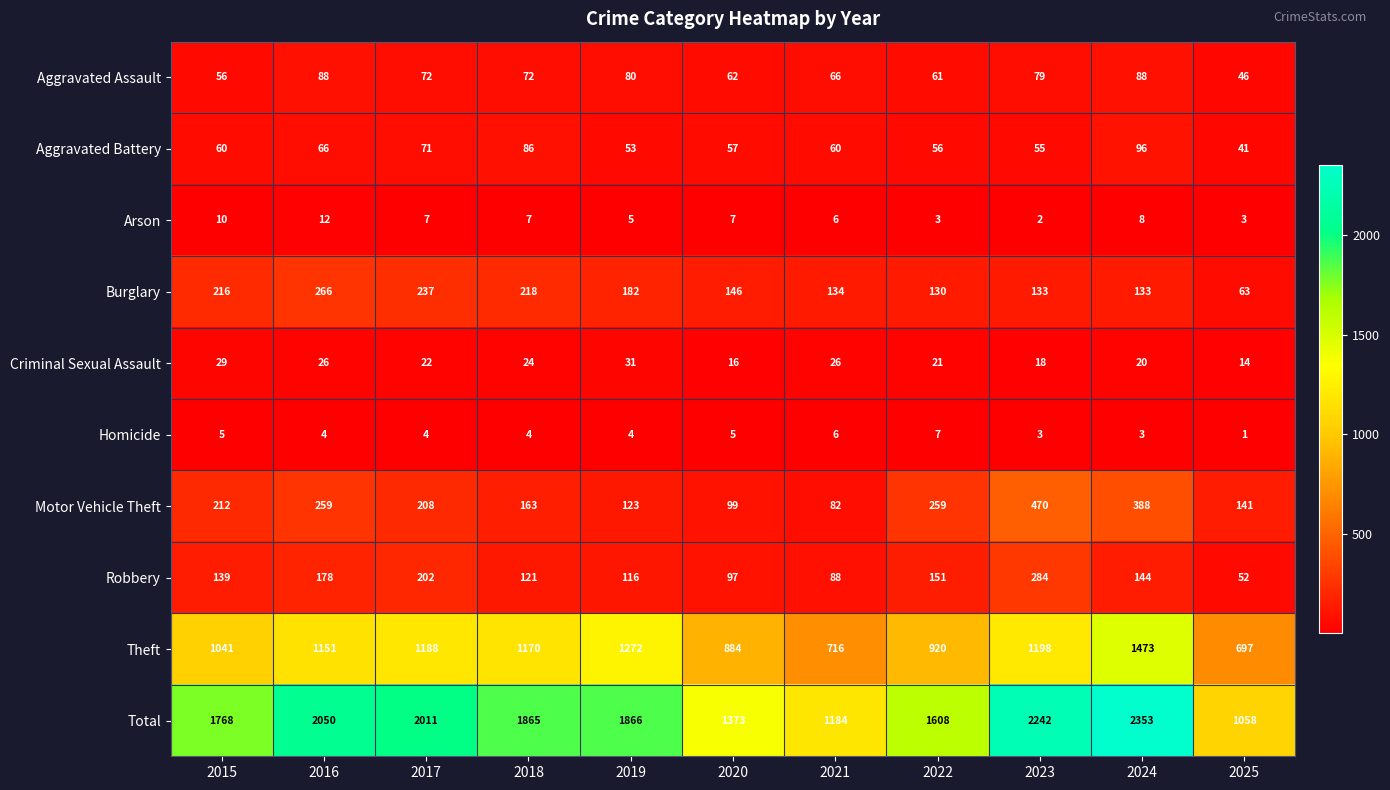

Between 2024 and 2025, which series saw the biggest shift?

Total